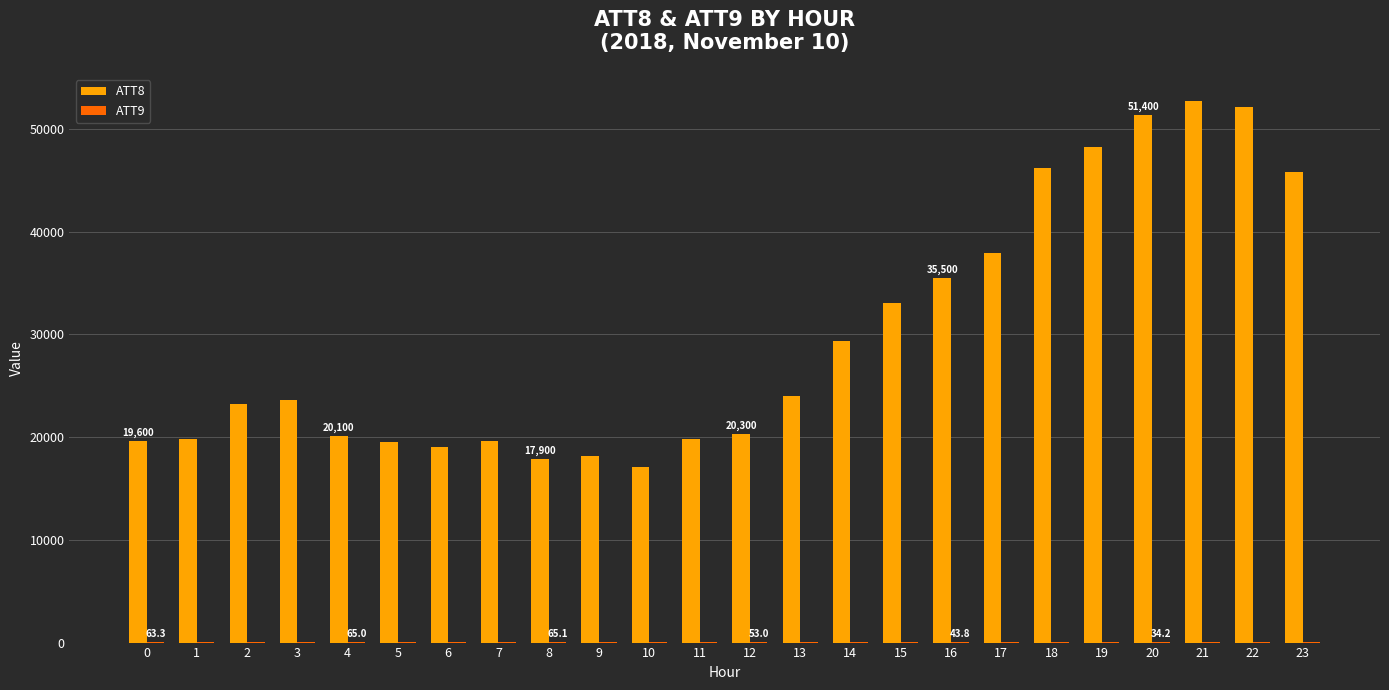

The ATT8 series shows 27847.0 at 5. True or false?

False